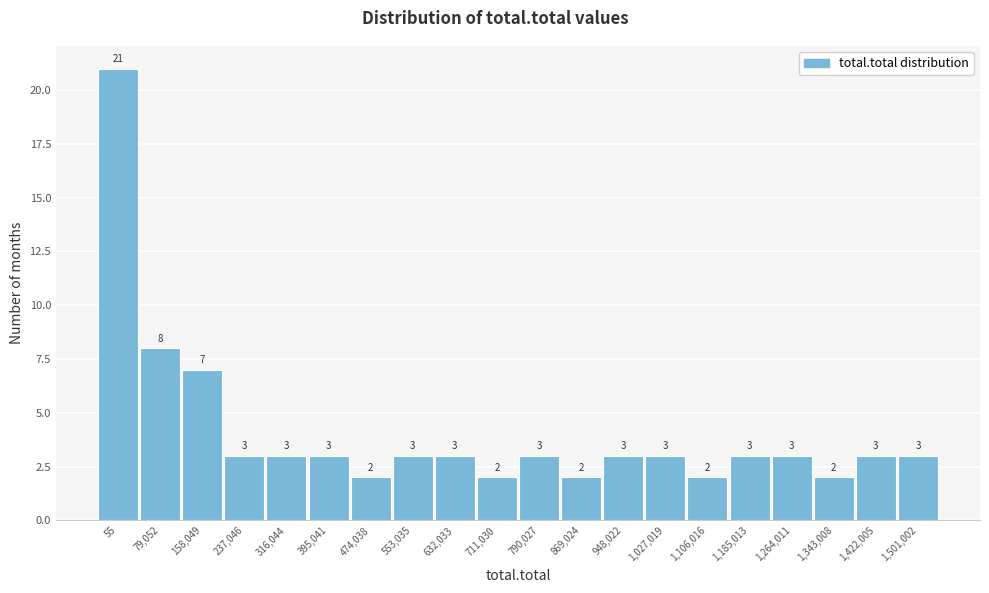

Reading right to left, extract all data points from this chart.

3	3	2	3	3	2	3	3	2	3	2	3	3	2	3	3	3	7	8	21